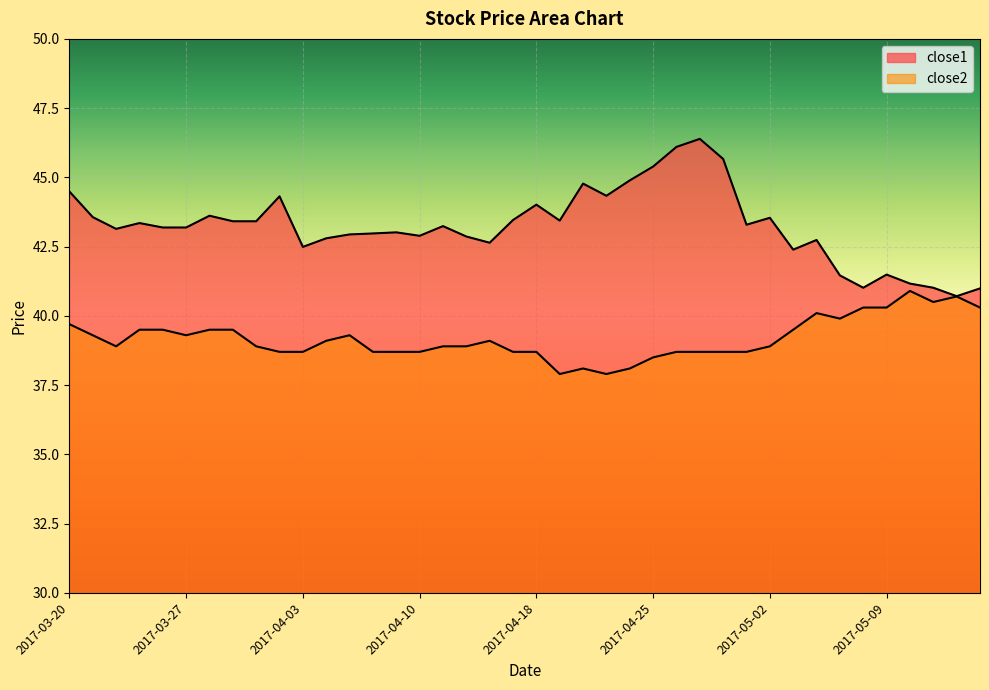

Rank the categories by close1 value from highest to lowest.

2017-04-27, 2017-04-26, 2017-04-28, 2017-04-25, 2017-04-24, 2017-04-20, 2017-03-20, 2017-04-21, 2017-03-31, 2017-04-18, 2017-03-28, 2017-03-21, 2017-05-02, 2017-04-17, 2017-04-19, 2017-03-29, 2017-03-30, 2017-03-23, 2017-05-01, 2017-04-11, 2017-03-24, 2017-03-27, 2017-03-22, 2017-04-07, 2017-04-06, 2017-04-05, 2017-04-10, 2017-04-12, 2017-04-04, 2017-05-04, 2017-04-13, 2017-04-03, 2017-05-03, 2017-05-09, 2017-05-05, 2017-05-10, 2017-05-08, 2017-05-11, 2017-05-15, 2017-05-12